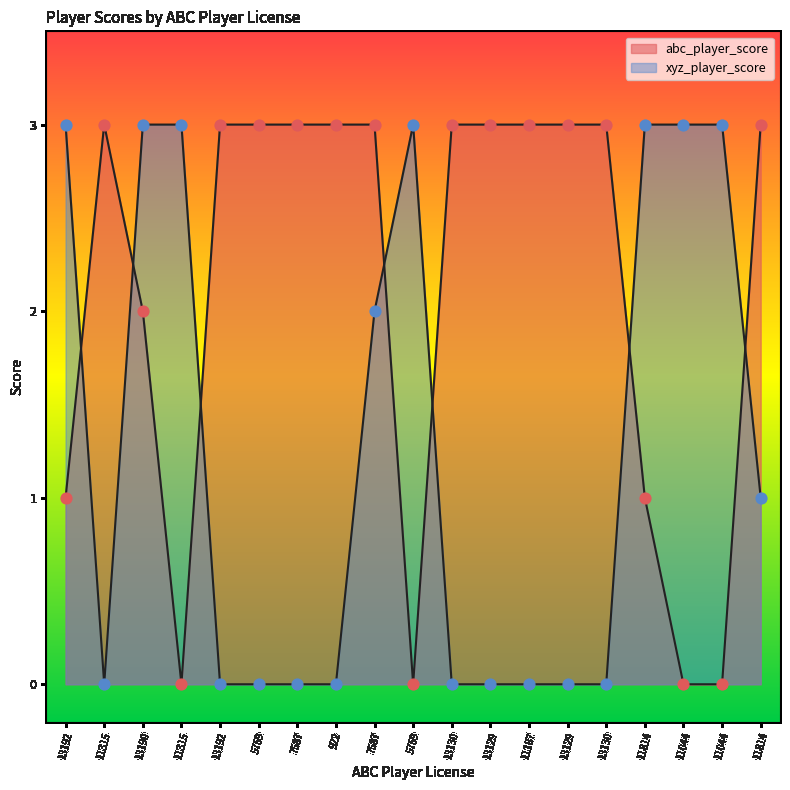

Which series contains the lowest Y value?

abc_player_score